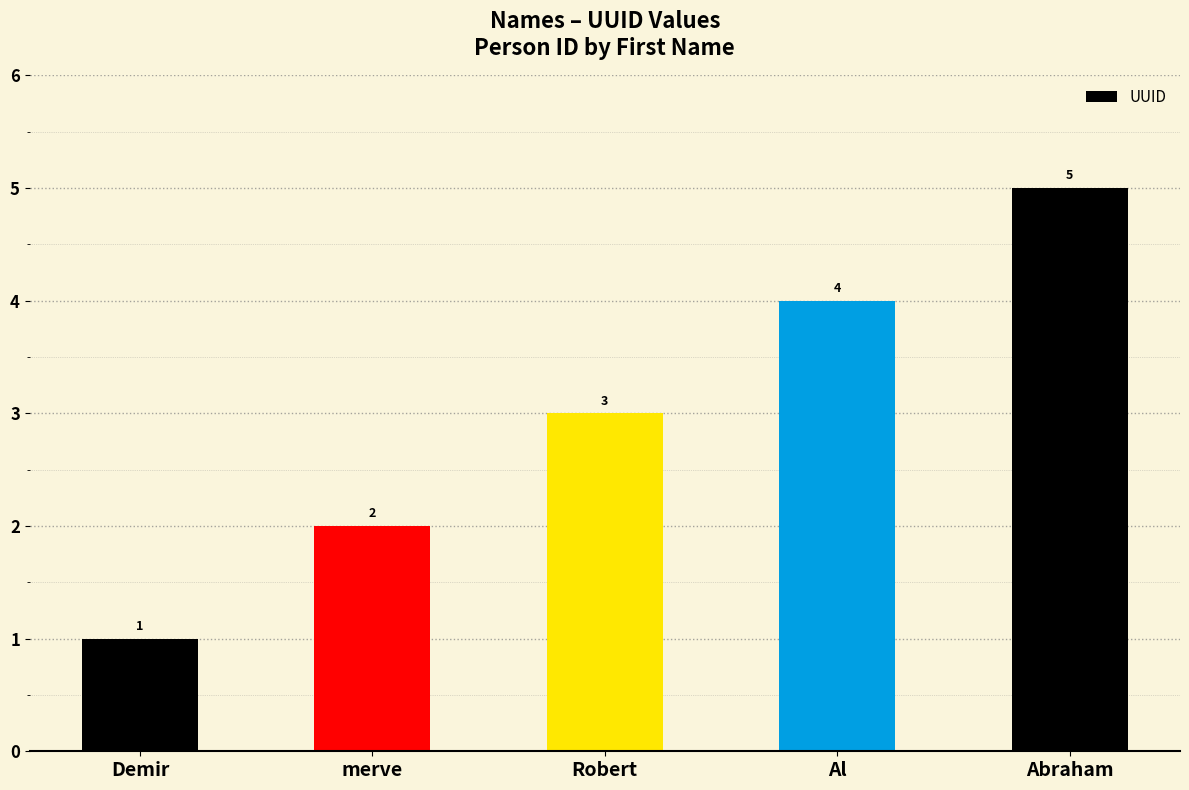

How many categories are shown in the chart?

5